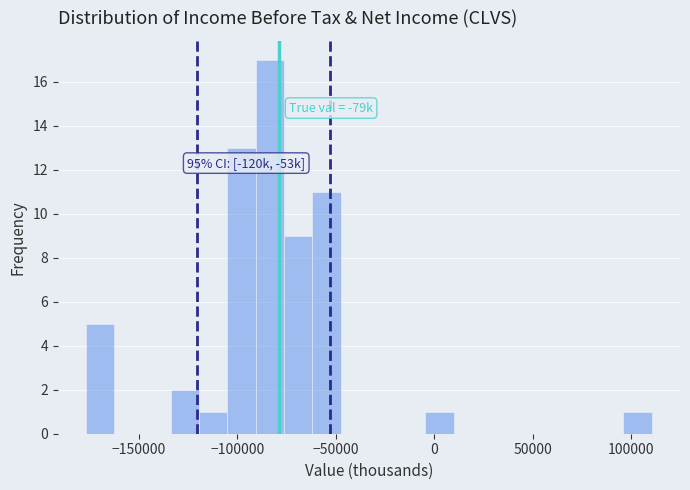

Read against the x-axis, roughly where is the centre of the tallest bar?

-85000